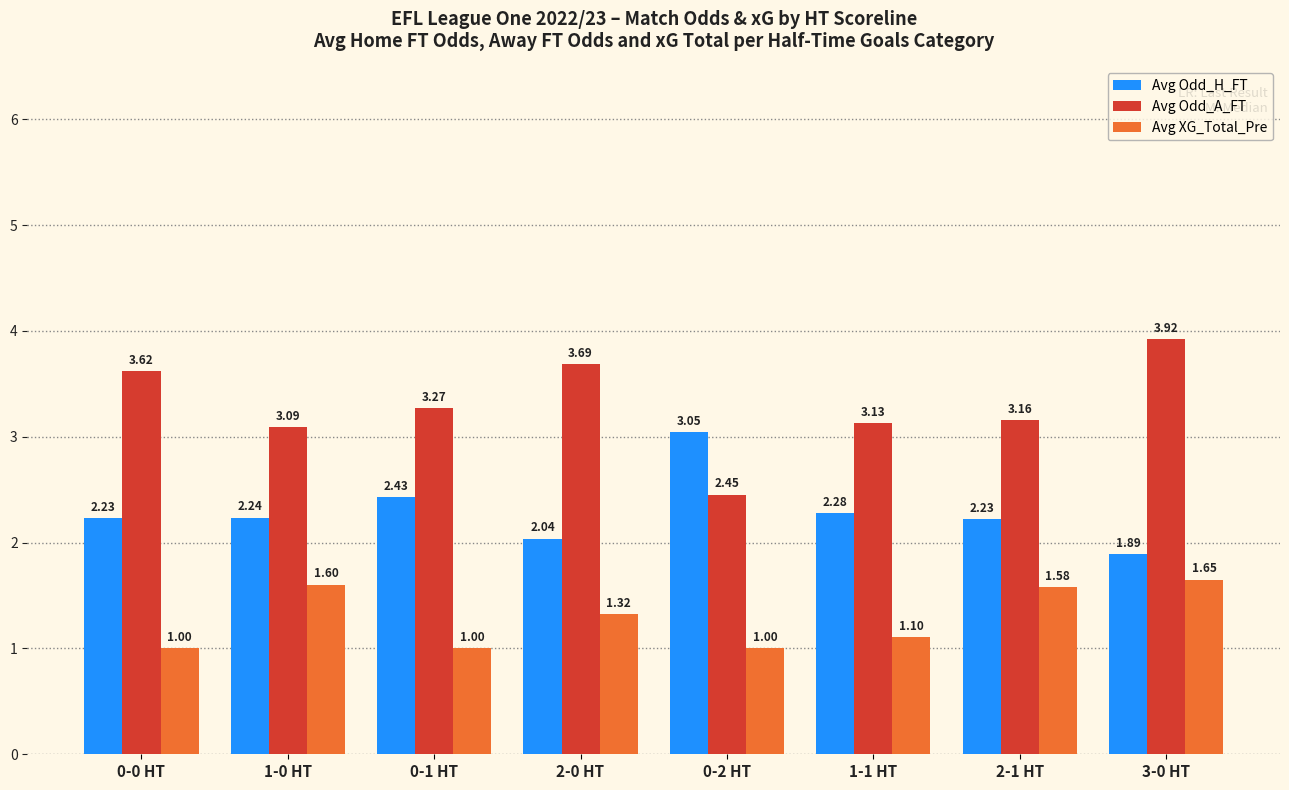

What are all the series names shown in the legend?

Avg Odd_H_FT, Avg Odd_A_FT, Avg XG_Total_Pre